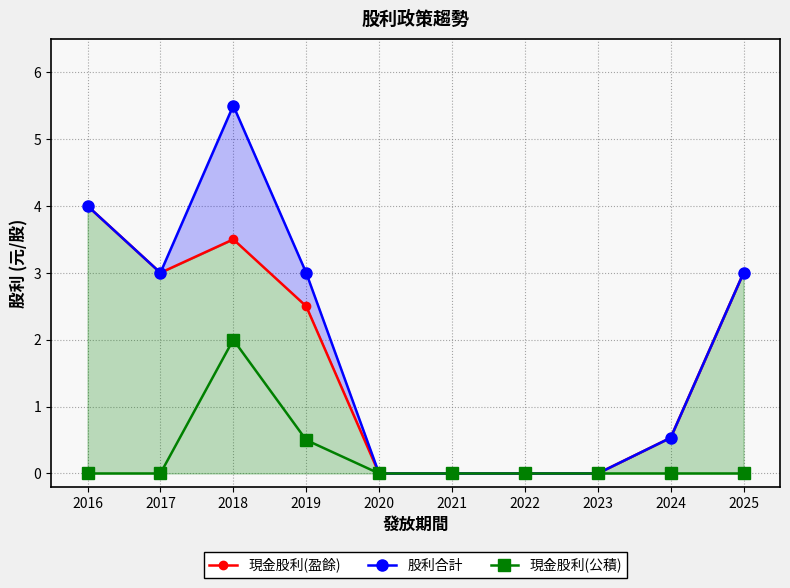

How many lines are shown in the chart?

3